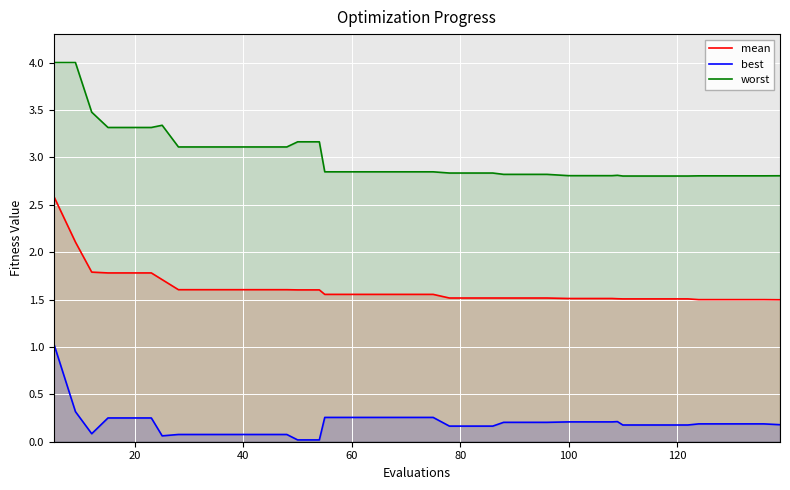

Reading right to left, list all the values displayed in this chart.

mean: 1.5	1.5	1.5	1.5	1.5	1.5	1.5	1.5	1.5	1.5	1.5	1.5	1.5	1.5	1.5	1.5	1.5	1.5	1.5	1.6	1.6	1.6	1.6	1.6	1.6	1.6	1.6	1.6	1.6	1.6	1.6	1.6	1.6	1.7	1.8	1.8	1.8	1.8	2.1	2.6
best: 0.2	0.2	0.2	0.2	0.2	0.2	0.2	0.2	0.2	0.2	0.2	0.2	0.2	0.2	0.2	0.2	0.2	0.2	0.2	0.3	0.3	0.3	0.3	0.3	0.3	0.0	0.0	0.1	0.1	0.1	0.1	0.1	0.1	0.1	0.3	0.3	0.3	0.1	0.3	1.0
worst: 2.8	2.8	2.8	2.8	2.8	2.8	2.8	2.8	2.8	2.8	2.8	2.8	2.8	2.8	2.8	2.8	2.8	2.8	2.8	2.8	2.8	2.8	2.8	2.8	2.8	3.2	3.2	3.1	3.1	3.1	3.1	3.1	3.1	3.3	3.3	3.3	3.3	3.5	4.0	4.0